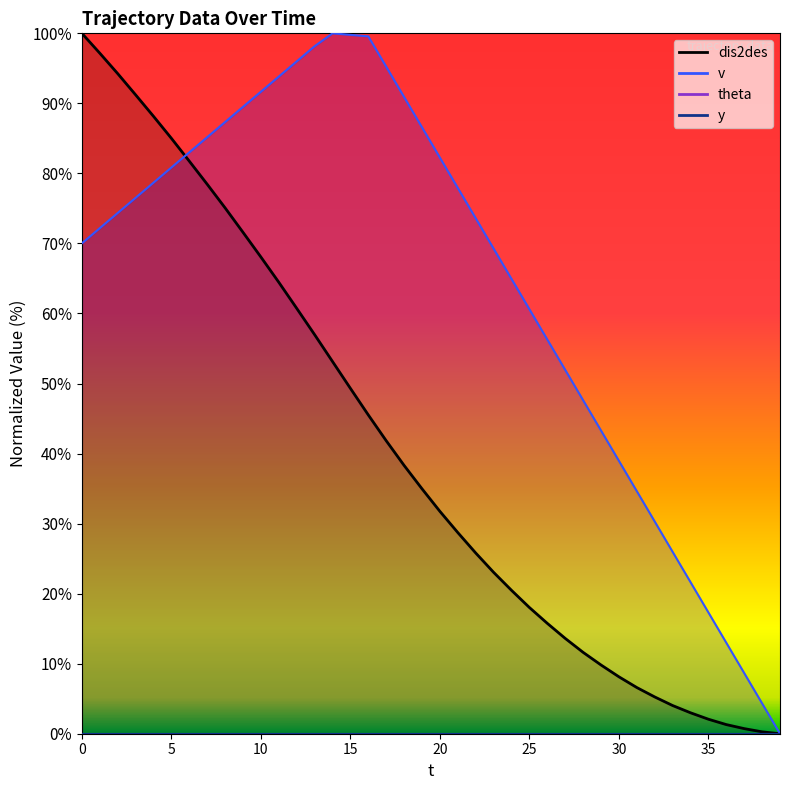

Count the number of categories in the chart.

40